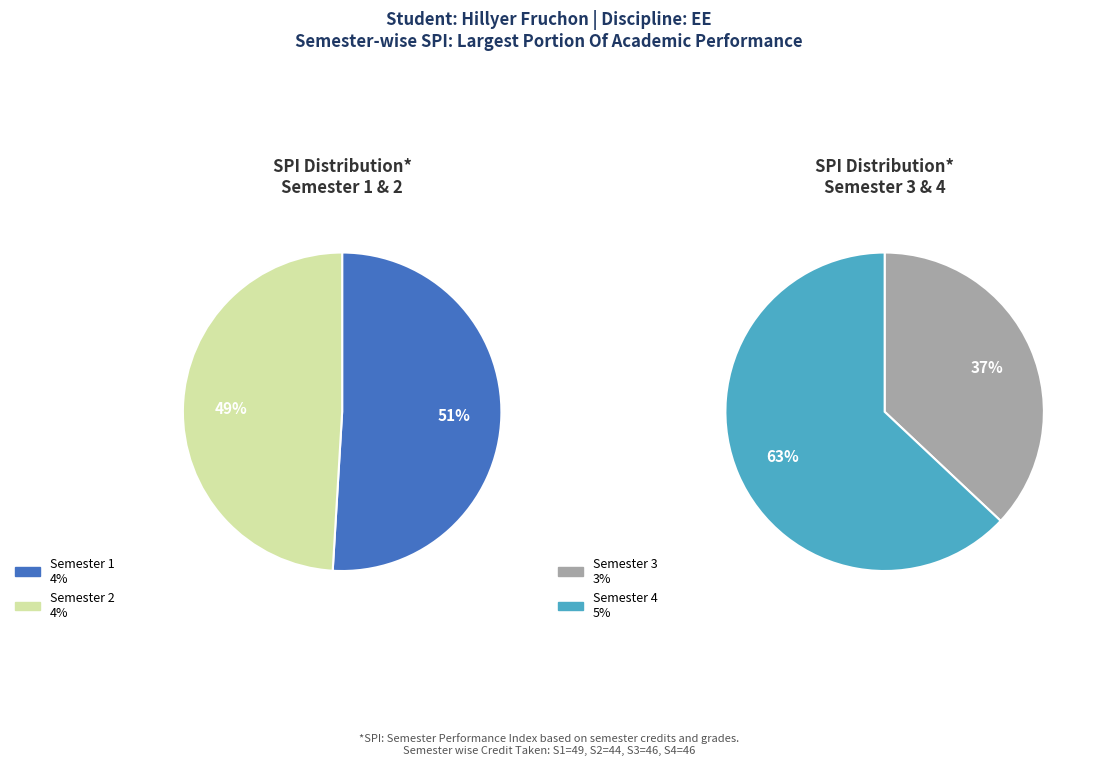

Does Semester 3 account for over 50% of the chart?

No